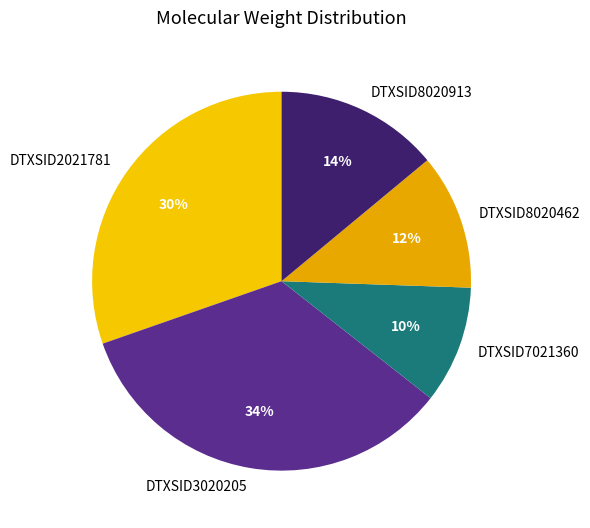

Is DTXSID8020462 the majority of the pie?

No